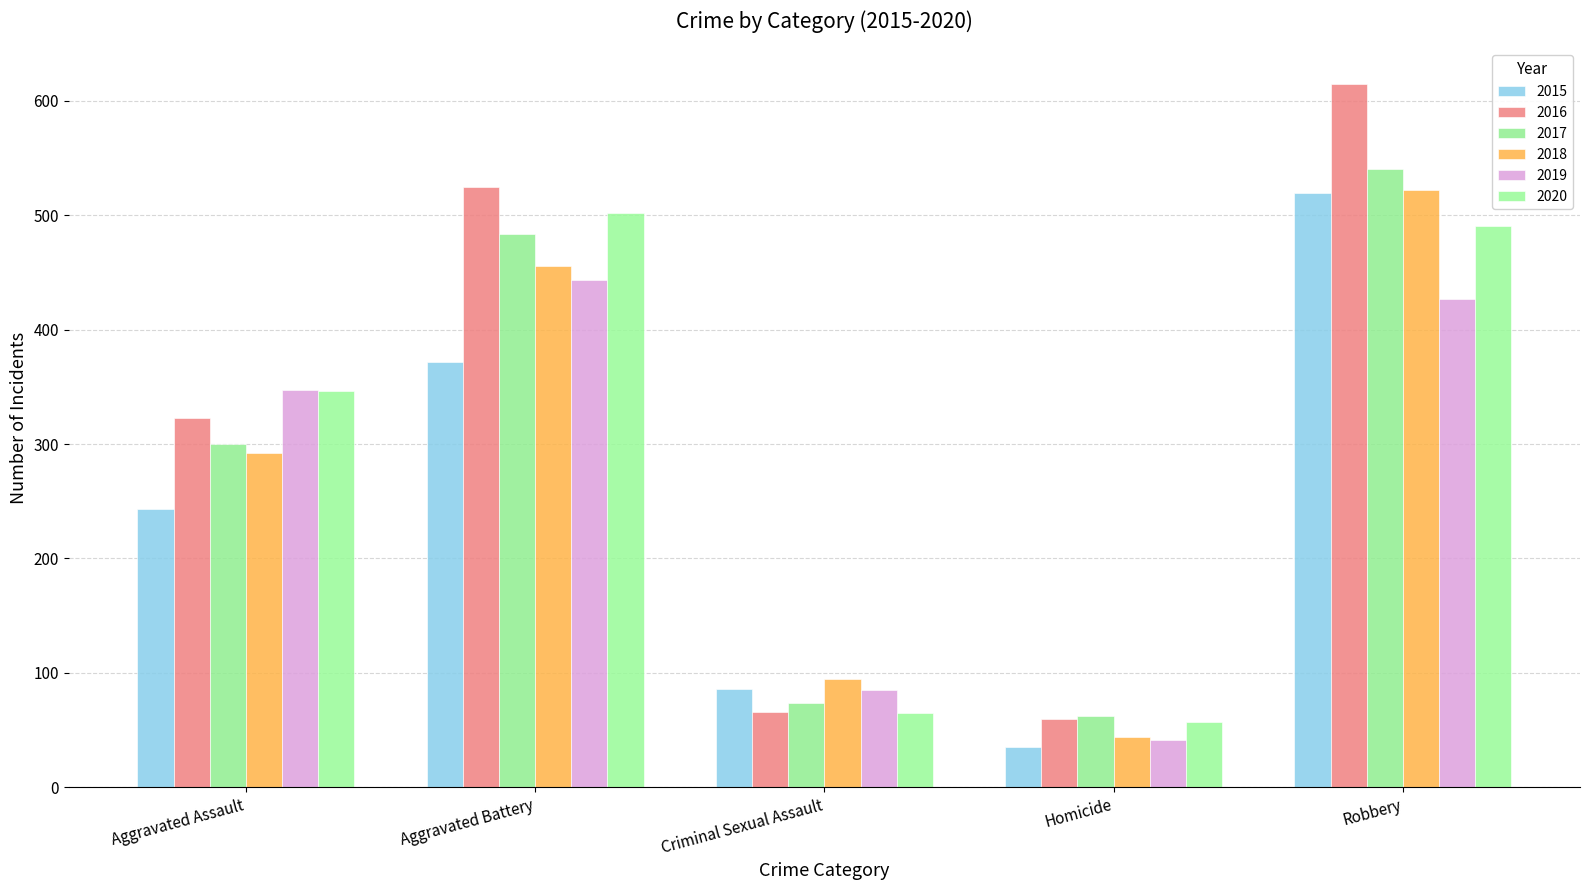

What is the value of the 2019 bar at the 2nd from the left?

443